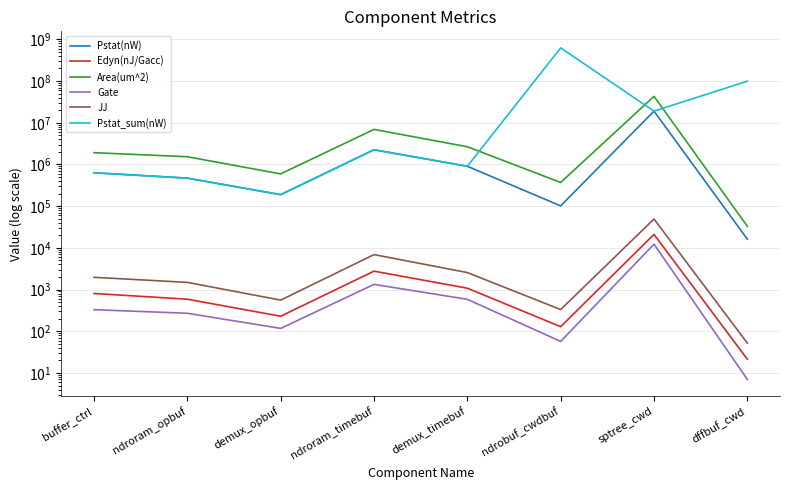

What is the sum of all Pstat(nW) values?

23570565.0